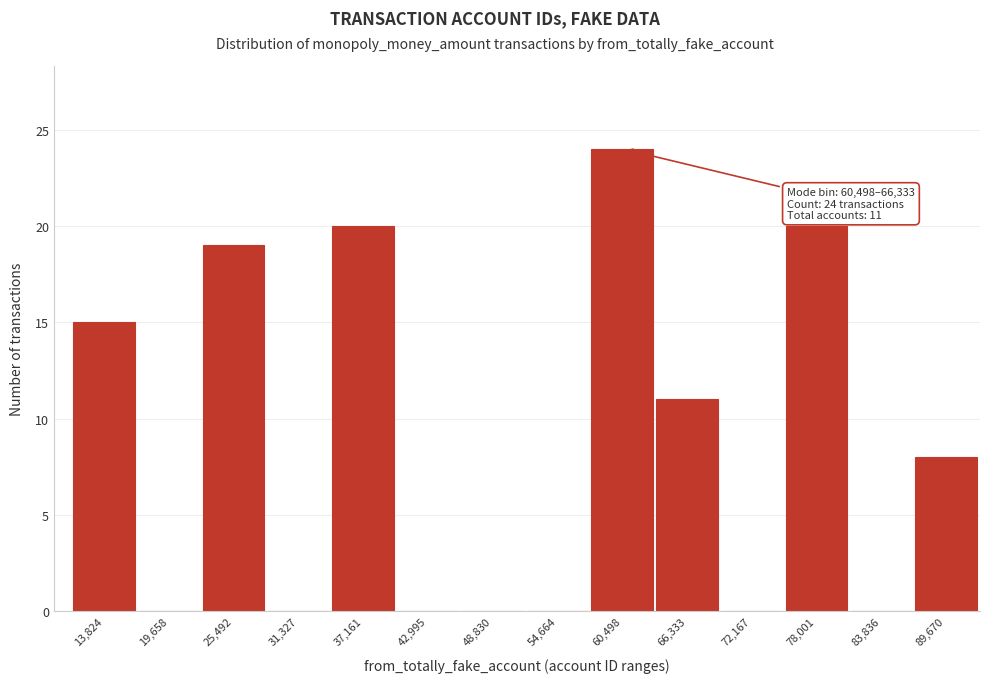

Reading right to left, what are all the values shown in this chart?

89,670=8	83,836=0	78,001=20	72,167=0	66,333=11	60,498=24	54,664=0	48,830=0	42,995=0	37,161=20	31,327=0	25,492=19	19,658=0	13,824=15